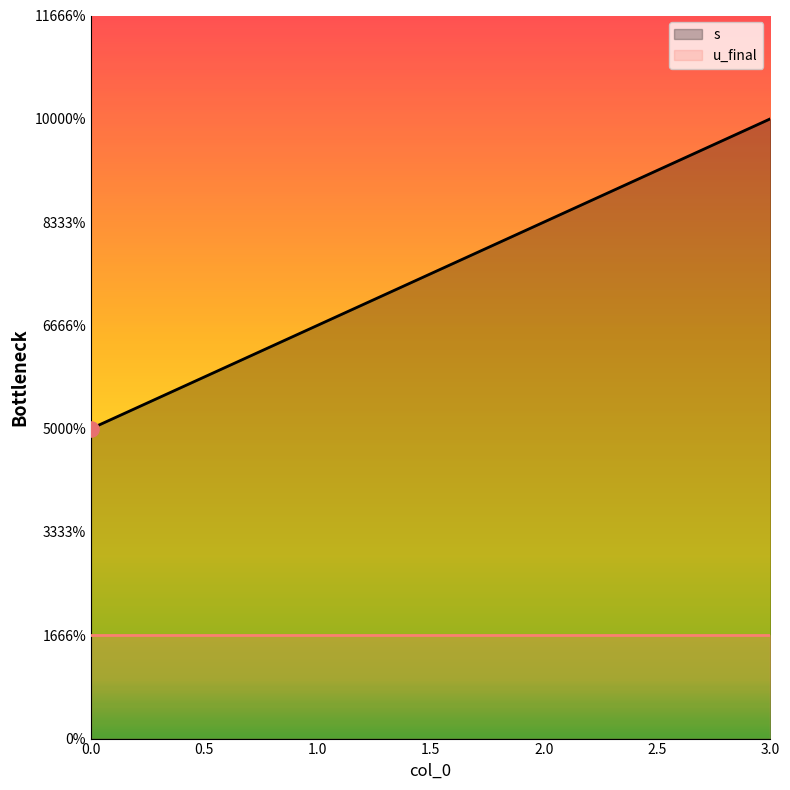

What are all the series names shown in the legend?

s, u_final